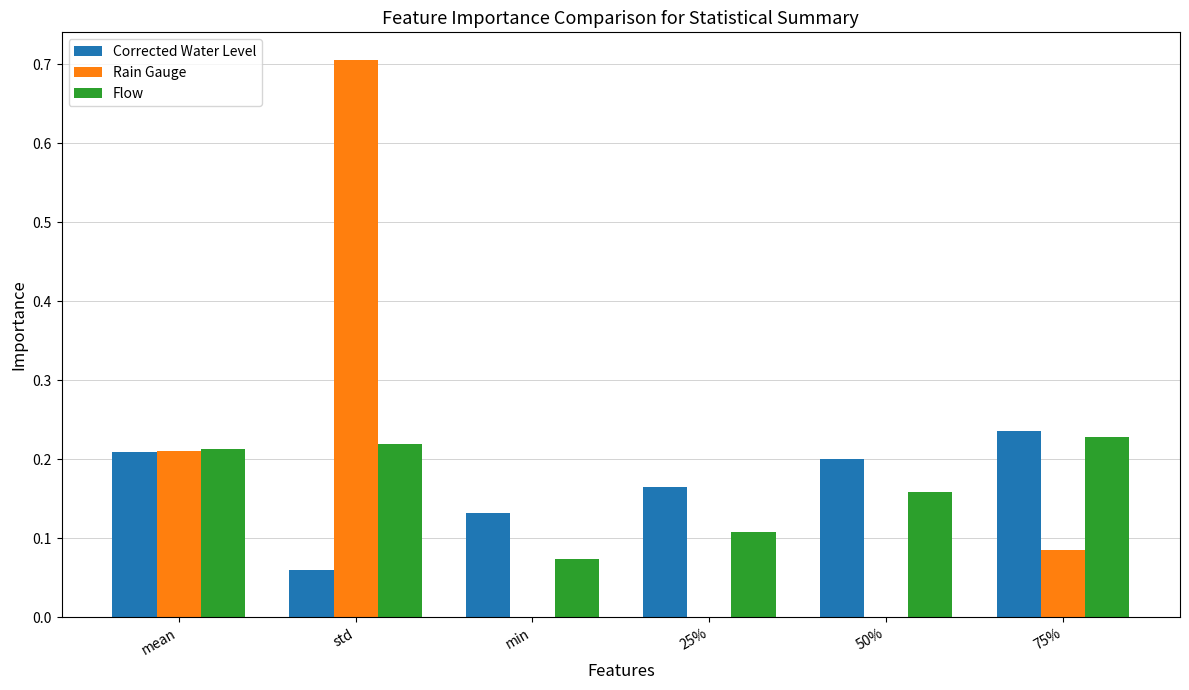

Is the value of Corrected Water Level at std greater than the value of Rain Gauge at 25%?

Yes